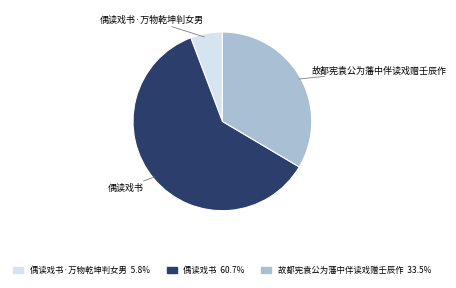

Count the number of slices in the pie.

3